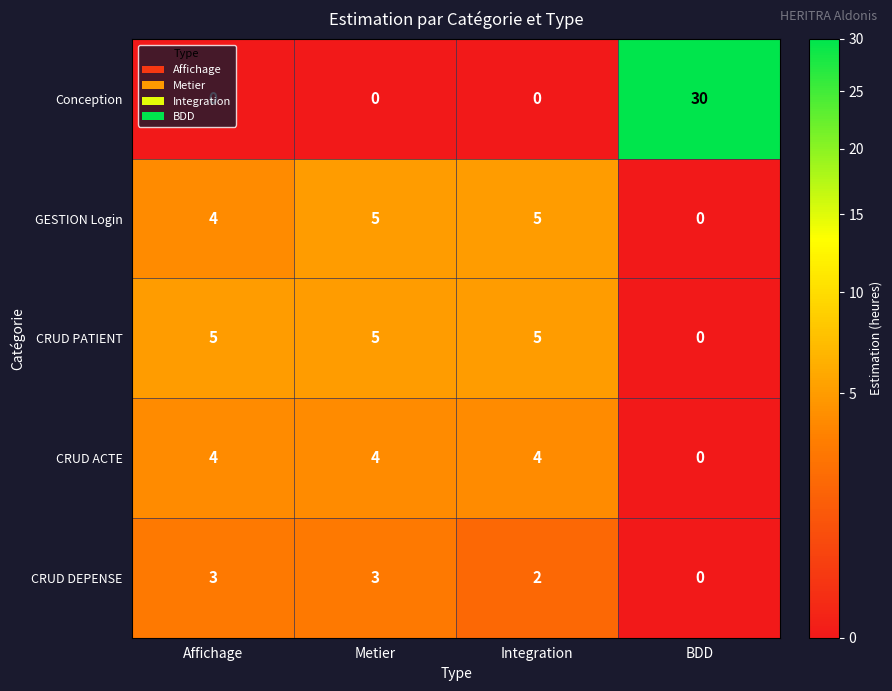

At which category is the sum across all series the highest?

BDD